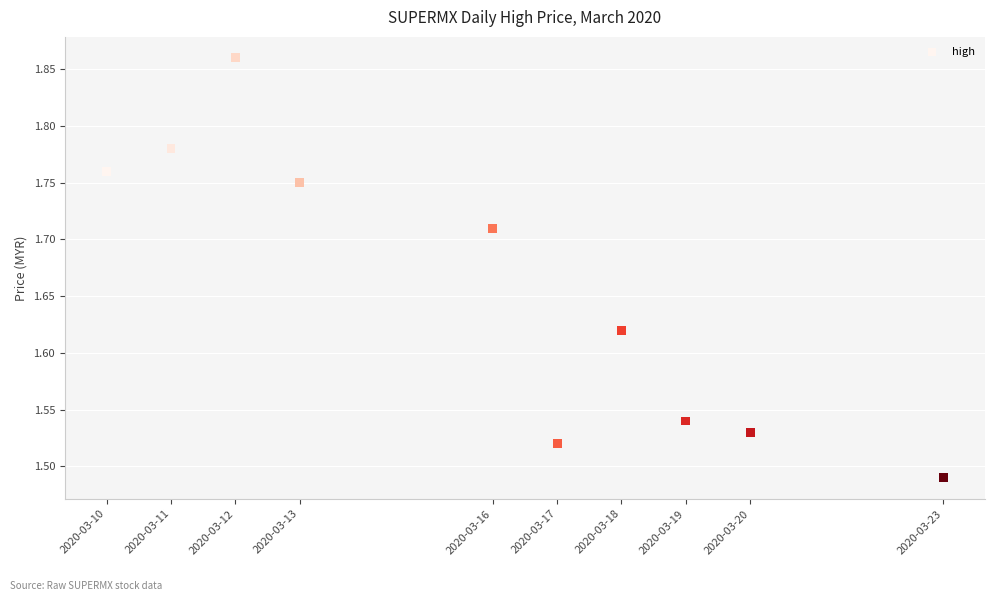

What is the range of Y values (max minus min)?

0.4